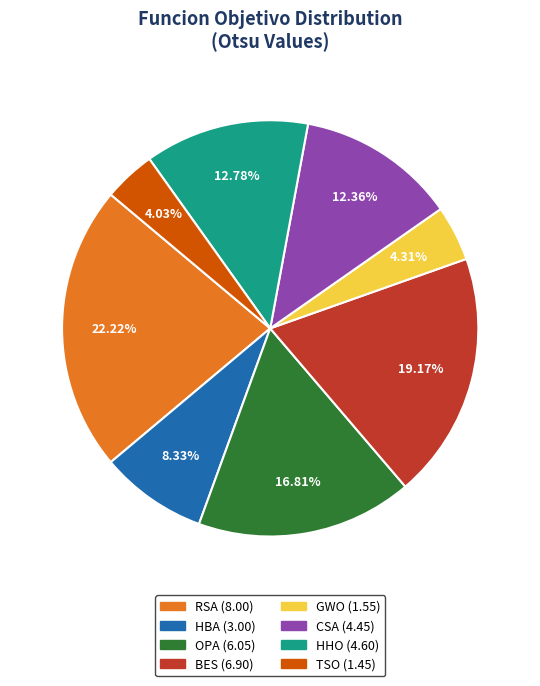

What is the largest slice in the pie chart?

RSA